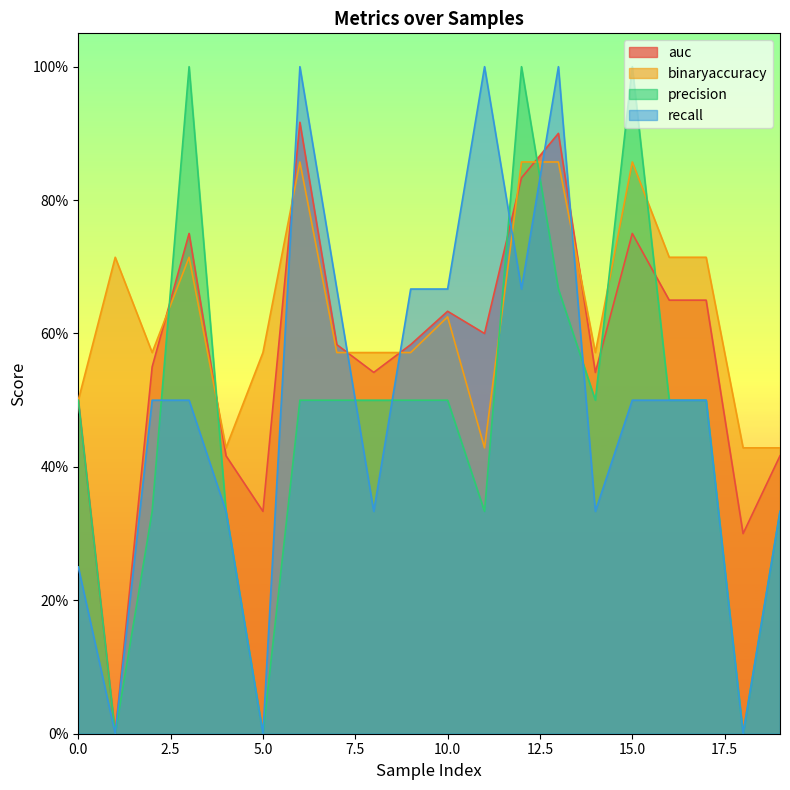

Between 3 and 18, which series saw the biggest shift?

precision